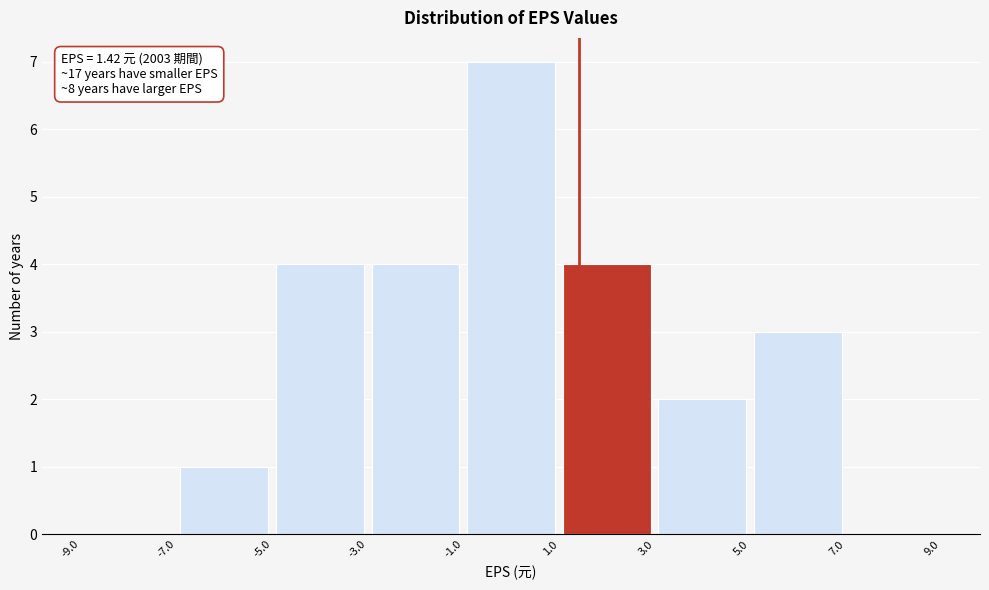

Over which range of the x-axis is the bar tallest?

-1.0 to 1.0